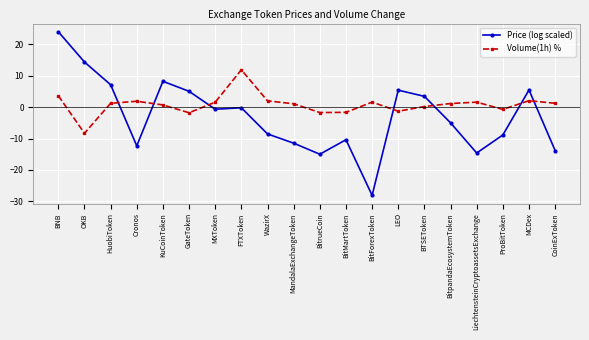

Is the value of Volume(1h) % at BitForexToken greater than the value of Price (log scaled) at LEO?

No